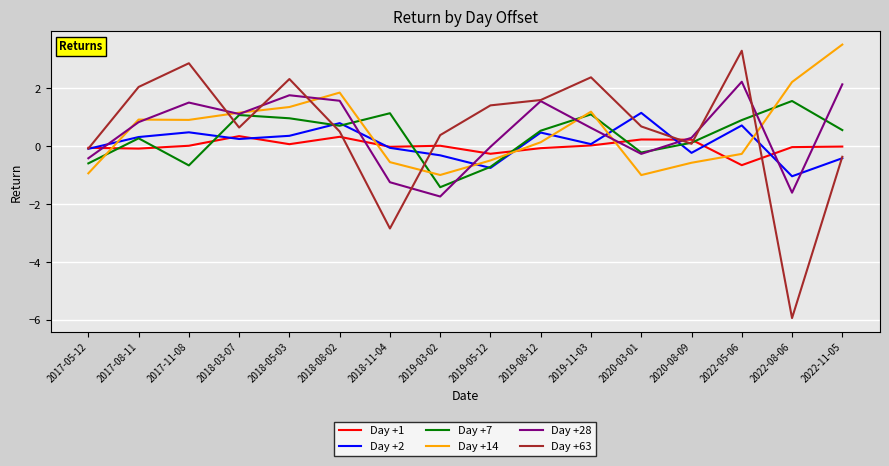

Which series has the widest spread of values?

Day +63